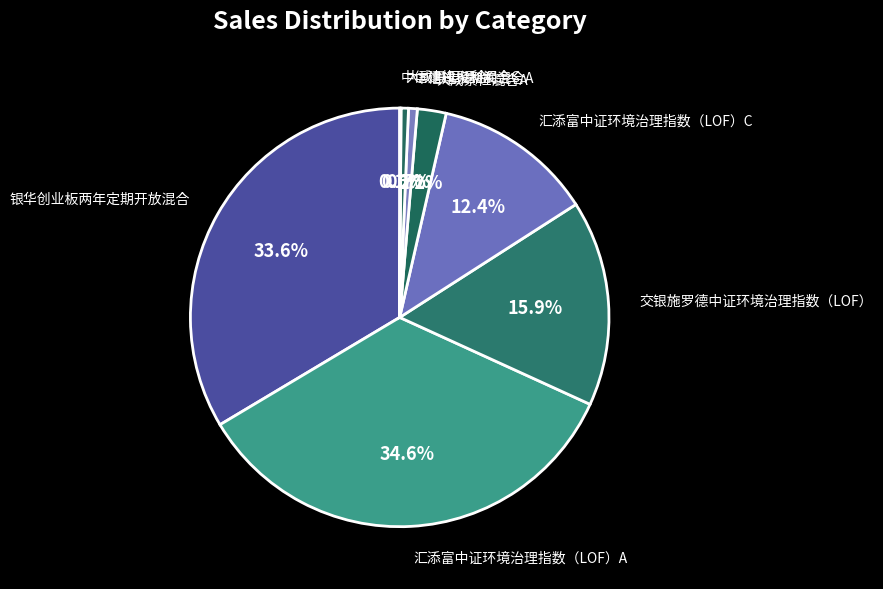

Between 大成景恒混合C and 交银施罗德中证环境治理指数（LOF）, which is larger?

交银施罗德中证环境治理指数（LOF）